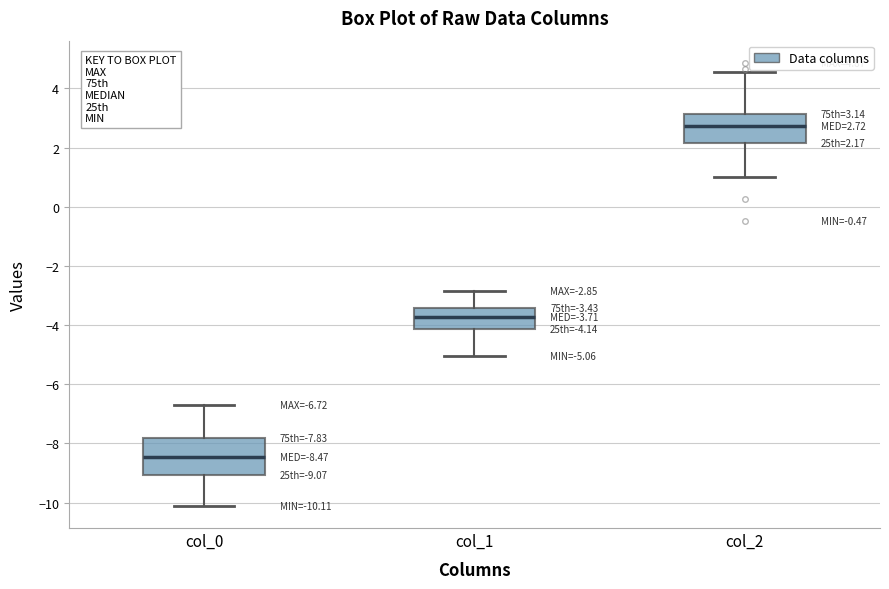

Which box is the tallest, from its lower edge to its upper edge?

col_0